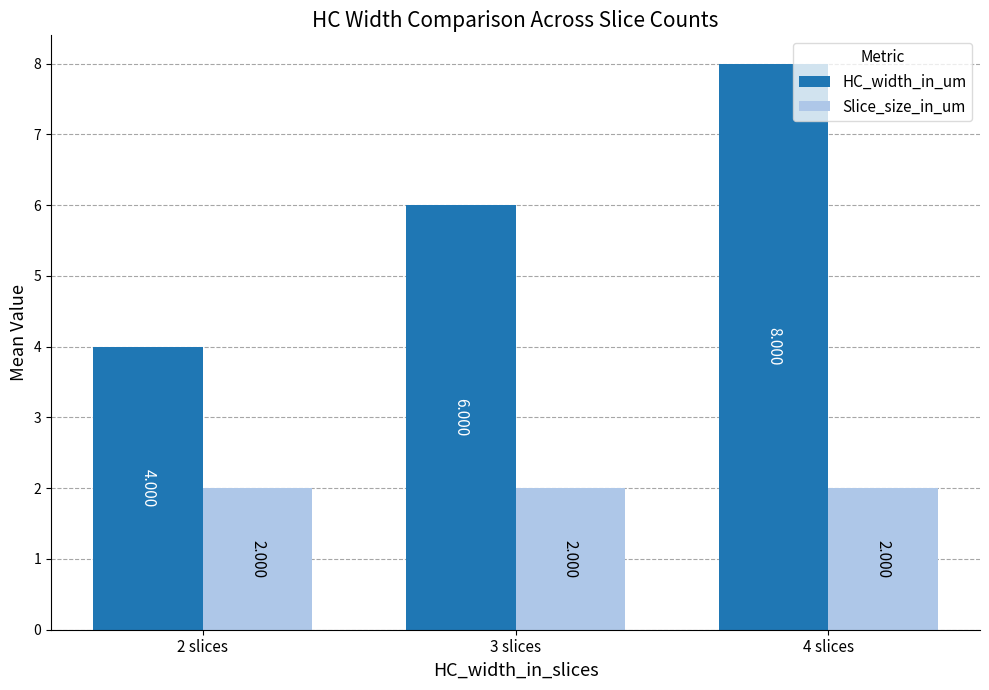

What is the sum of all Slice_size_in_um values?

6